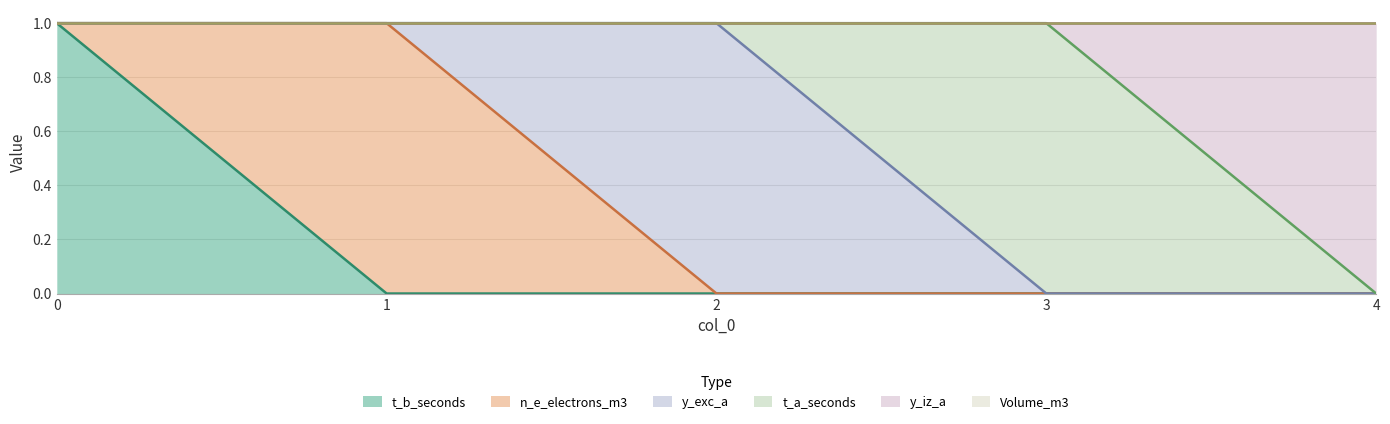

What is the difference between the highest and lowest values at 1?

1